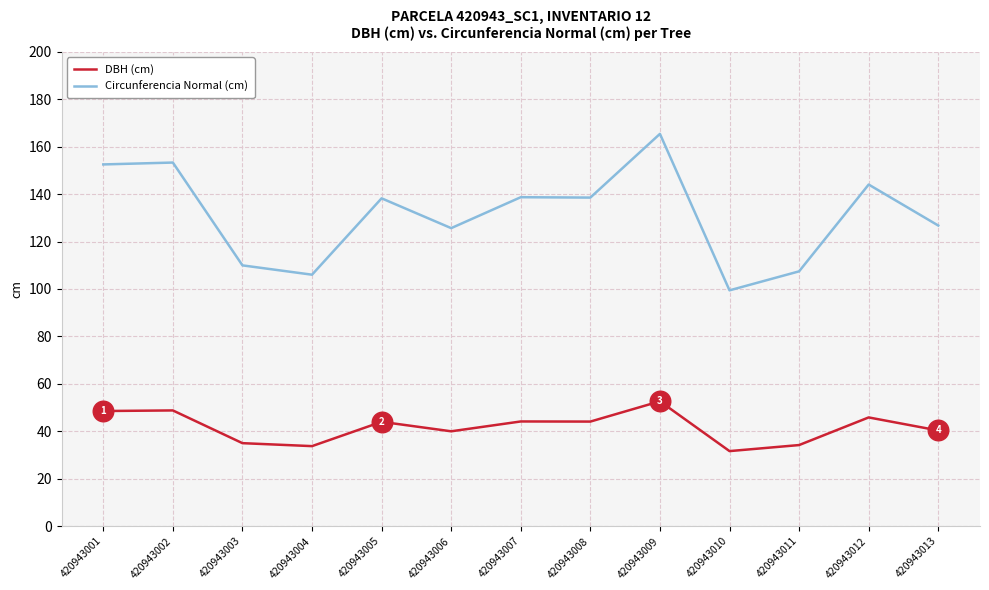

Is the value of Circunferencia Normal (cm) at 420943007 greater than the value of DBH (cm) at 420943008?

Yes